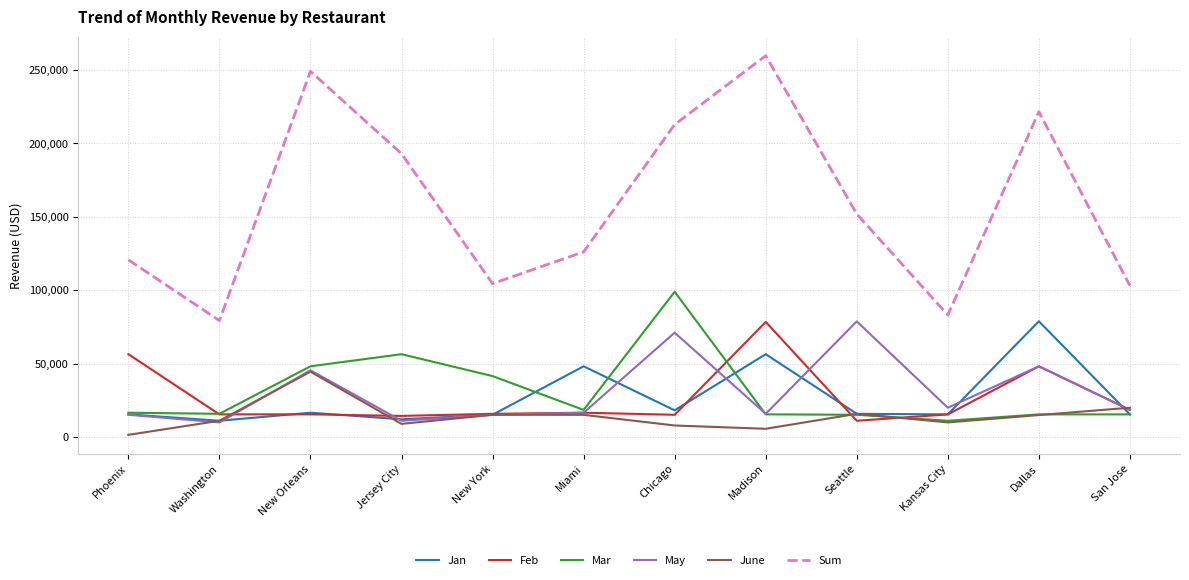

Is it true that Sum equals 103089 at San Jose?

True